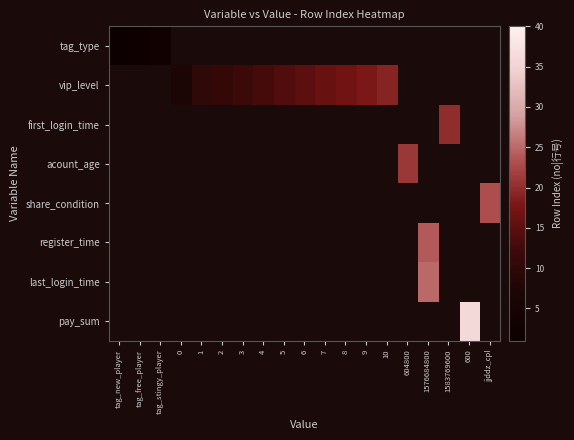

Reading left to right, what are all the values shown in this chart?

tag_type: tag_new_player=1	tag_free_player=2	tag_stingy_player=3	0=0	1=0	2=0	3=0	4=0	5=0	6=0	7=0	8=0	9=0	10=0	604800=0	1576684800=0	1583769600=0	600=0	jjddz_cpl=0
vip_level: tag_new_player=0	tag_free_player=0	tag_stingy_player=0	0=7	1=10	2=11	3=12	4=13	5=14	6=15	7=16	8=17	9=18	10=19	604800=0	1576684800=0	1583769600=0	600=0	jjddz_cpl=0
first_login_time: tag_new_player=0	tag_free_player=0	tag_stingy_player=0	0=0	1=0	2=0	3=0	4=0	5=0	6=0	7=0	8=0	9=0	10=0	604800=0	1576684800=0	1583769600=20	600=0	jjddz_cpl=0
acount_age: tag_new_player=0	tag_free_player=0	tag_stingy_player=0	0=0	1=0	2=0	3=0	4=0	5=0	6=0	7=0	8=0	9=0	10=0	604800=21	1576684800=0	1583769600=0	600=0	jjddz_cpl=0
share_condition: tag_new_player=0	tag_free_player=0	tag_stingy_player=0	0=0	1=0	2=0	3=0	4=0	5=0	6=0	7=0	8=0	9=0	10=0	604800=0	1576684800=0	1583769600=0	600=0	jjddz_cpl=23
register_time: tag_new_player=0	tag_free_player=0	tag_stingy_player=0	0=0	1=0	2=0	3=0	4=0	5=0	6=0	7=0	8=0	9=0	10=0	604800=0	1576684800=24	1583769600=0	600=0	jjddz_cpl=0
last_login_time: tag_new_player=0	tag_free_player=0	tag_stingy_player=0	0=0	1=0	2=0	3=0	4=0	5=0	6=0	7=0	8=0	9=0	10=0	604800=0	1576684800=25	1583769600=0	600=0	jjddz_cpl=0
pay_sum: tag_new_player=0	tag_free_player=0	tag_stingy_player=0	0=0	1=0	2=0	3=0	4=0	5=0	6=0	7=0	8=0	9=0	10=0	604800=0	1576684800=0	1583769600=0	600=36	jjddz_cpl=0